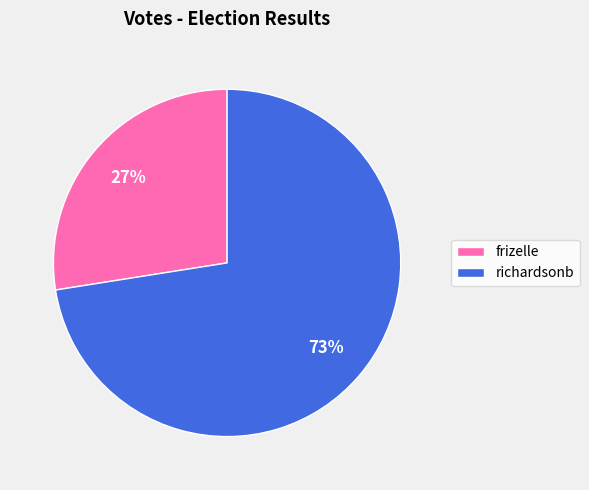

Which category accounts for the majority?

richardsonb